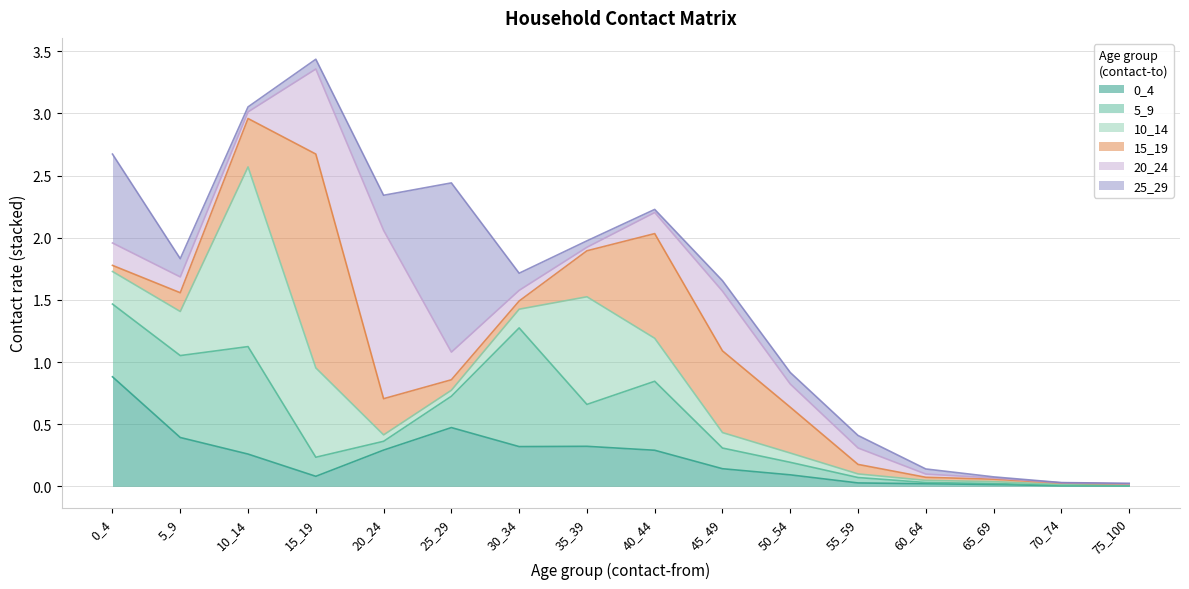

Which series changed the most between 15_19 and 20_24?

15_19